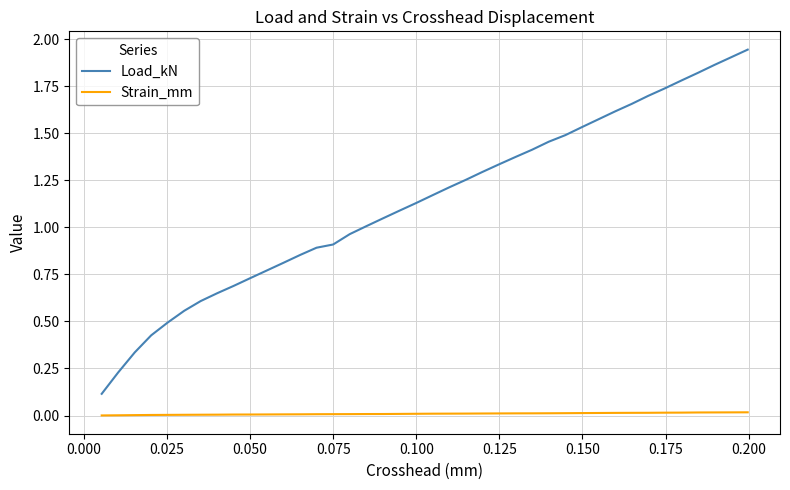

True or false: Load_kN has more than 1 points higher than both neighbors.

False